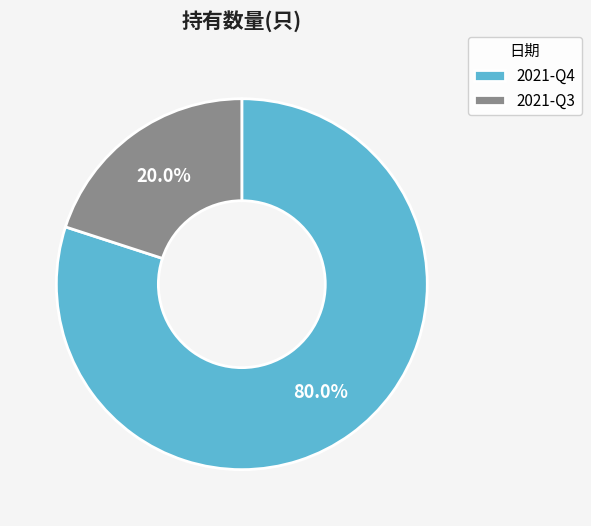

Is there any slice that represents more than half of the pie?

Yes